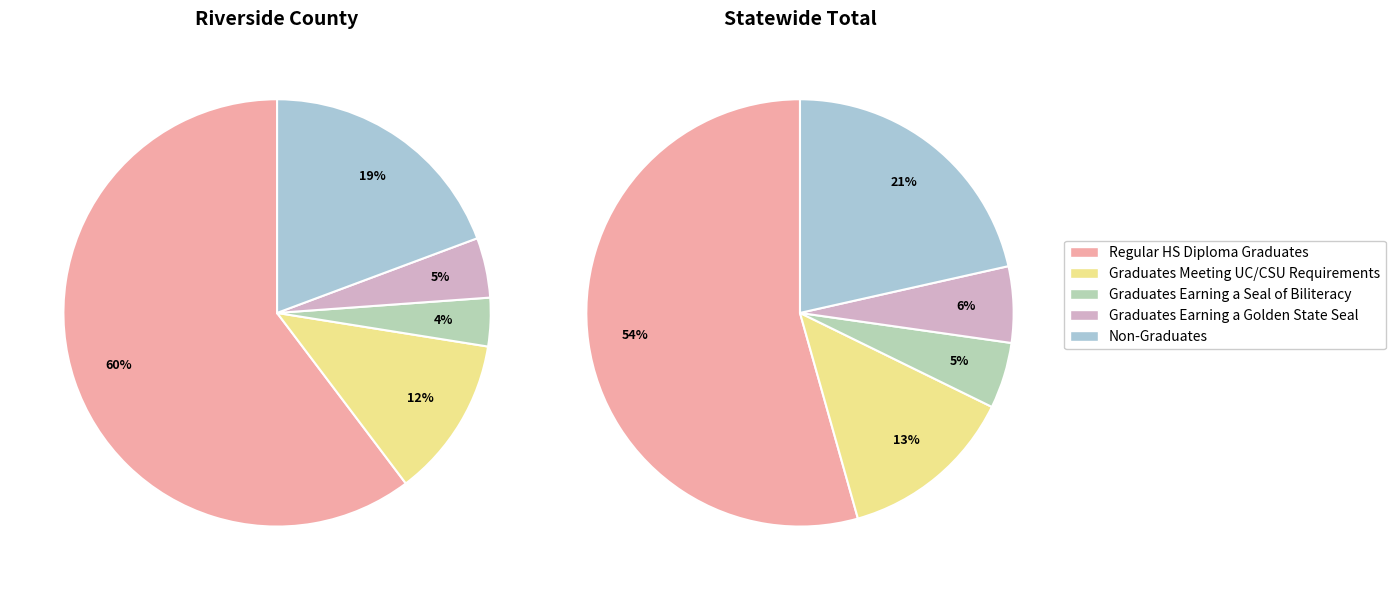

Combined, what portion of the pie is Riverside County and Statewide Total?

100.0%